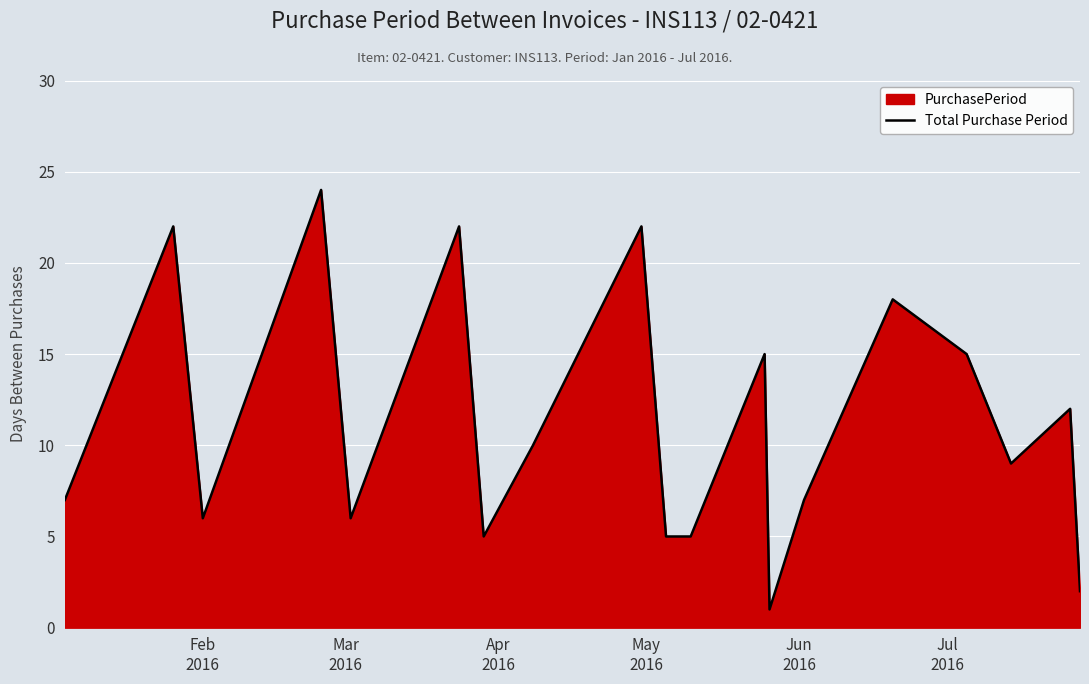

What is the greatest value displayed?

24